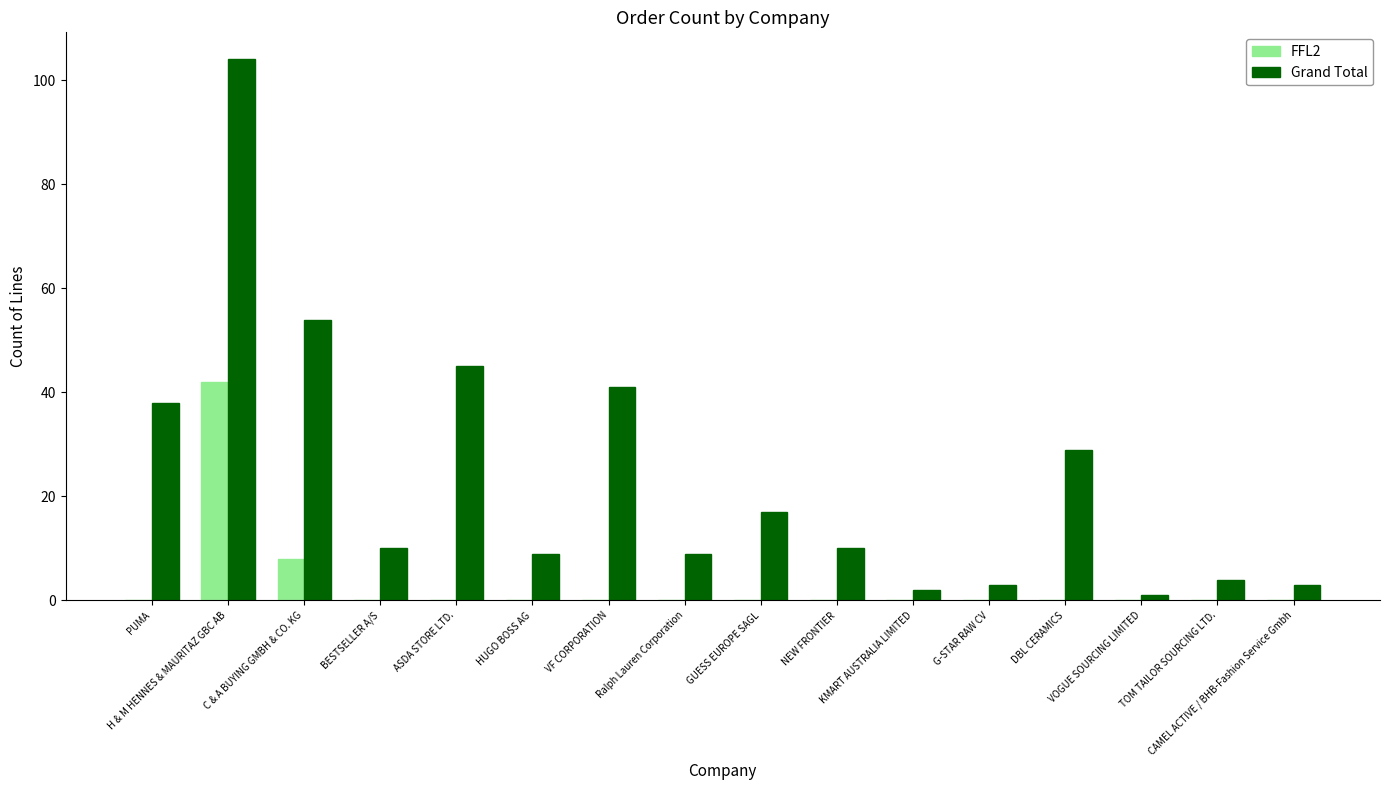

What is the sum of all Grand Total values?

379